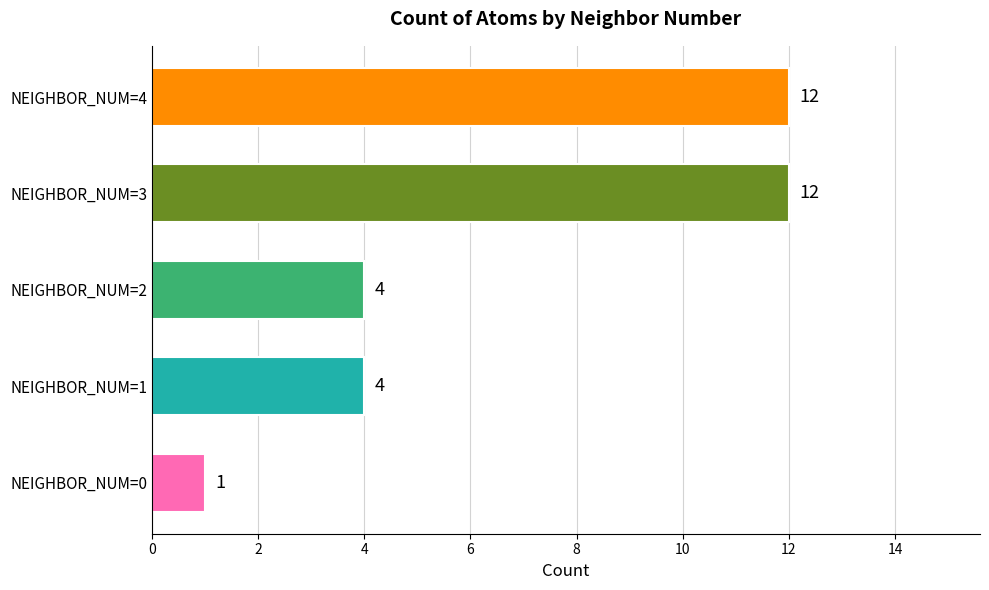

Count the number of data series in this chart.

1